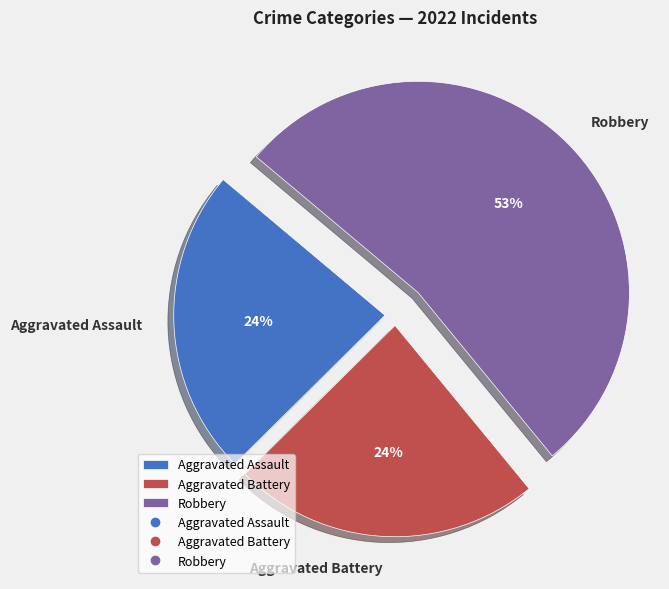

Do Robbery and Aggravated Battery together represent more than half of the pie?

Yes